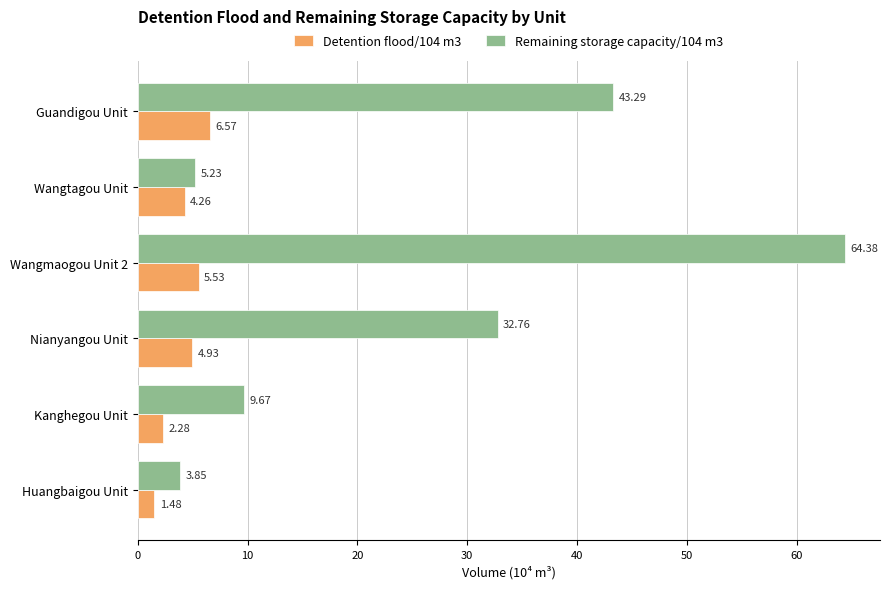

What is the difference between the second highest and second lowest values in the Remaining storage capacity/104 m3 series?

38.1